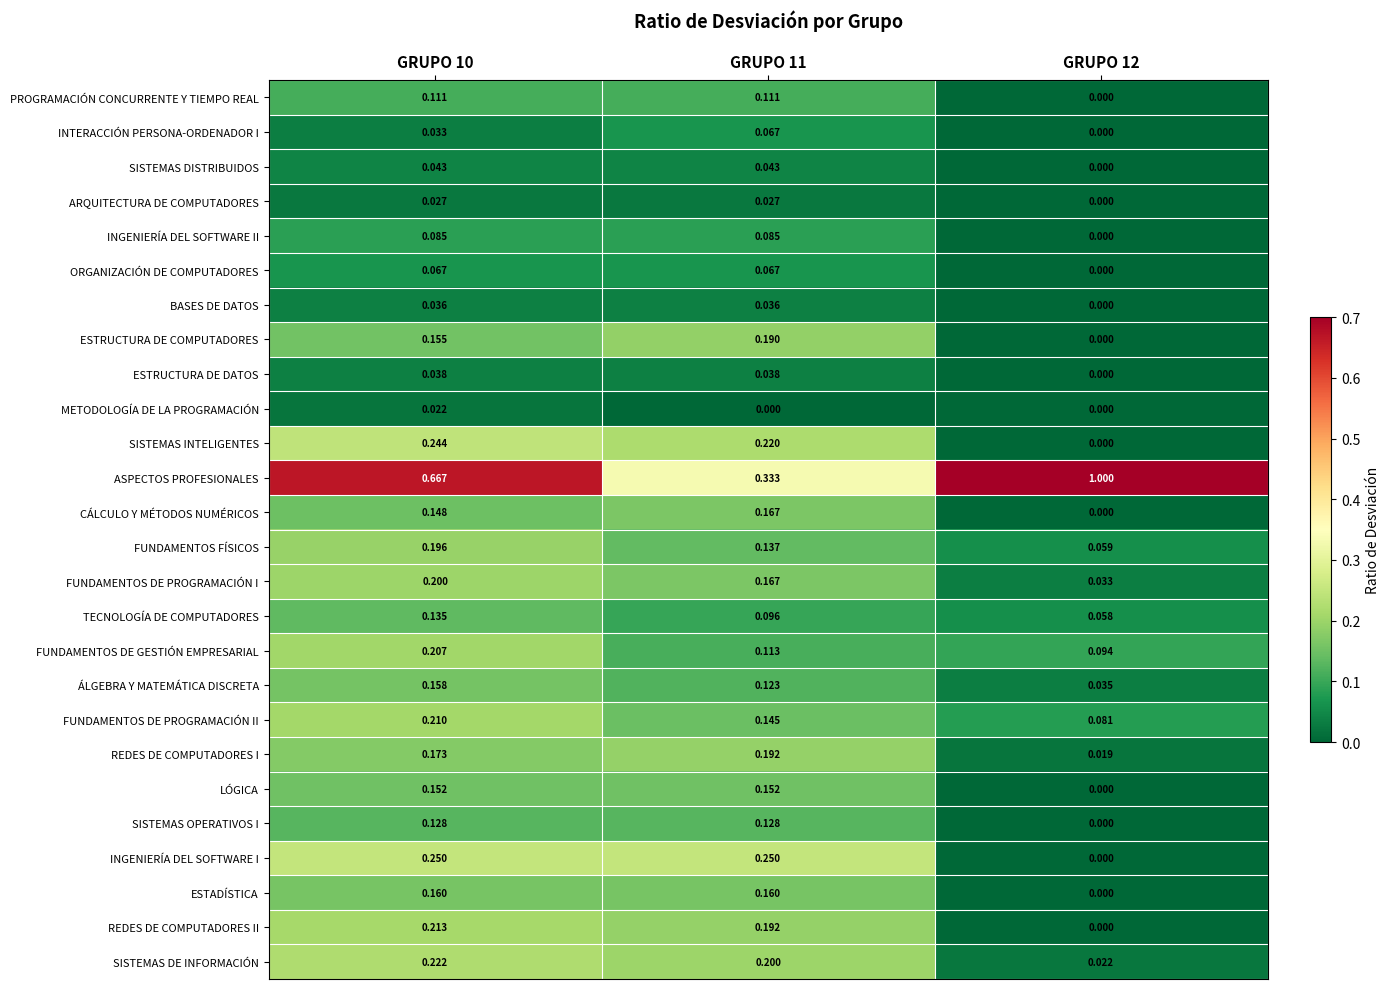

Is the value of ÁLGEBRA Y MATEMÁTICA DISCRETA at GRUPO 10 greater than the value of LÓGICA at GRUPO 10?

Yes